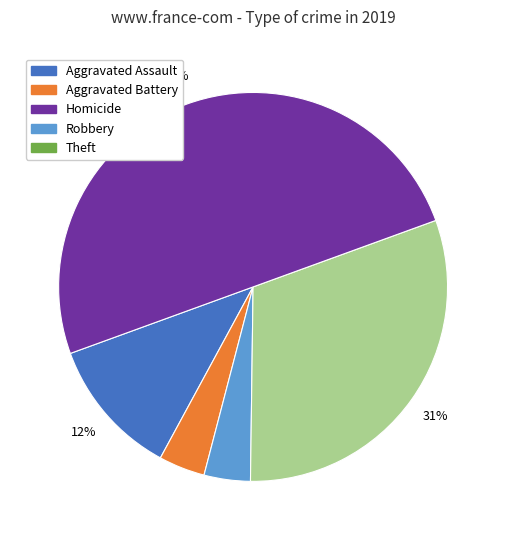

To the nearest percent, what is the average slice percentage?

20%